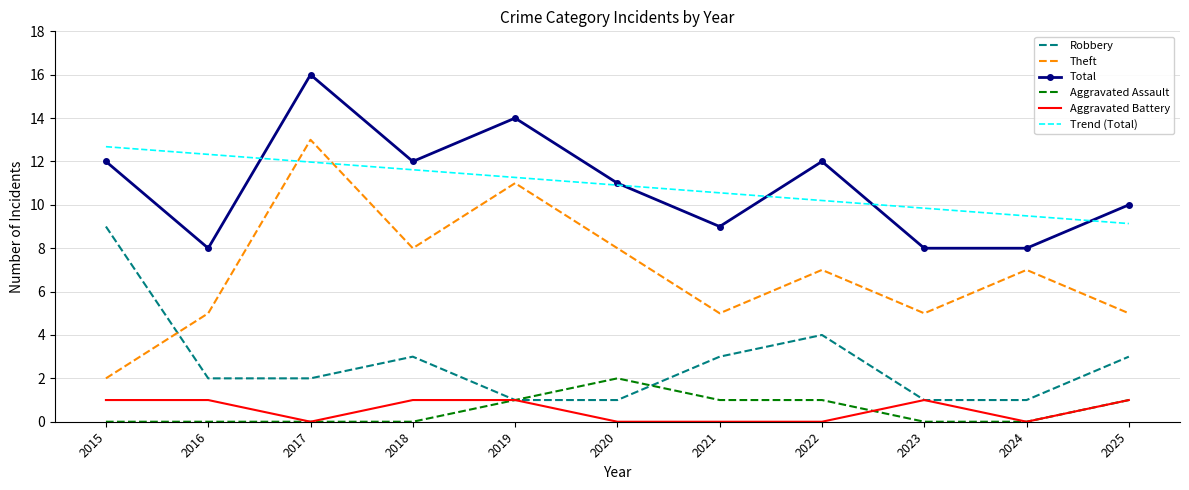

Which series has the widest spread of values?

Theft